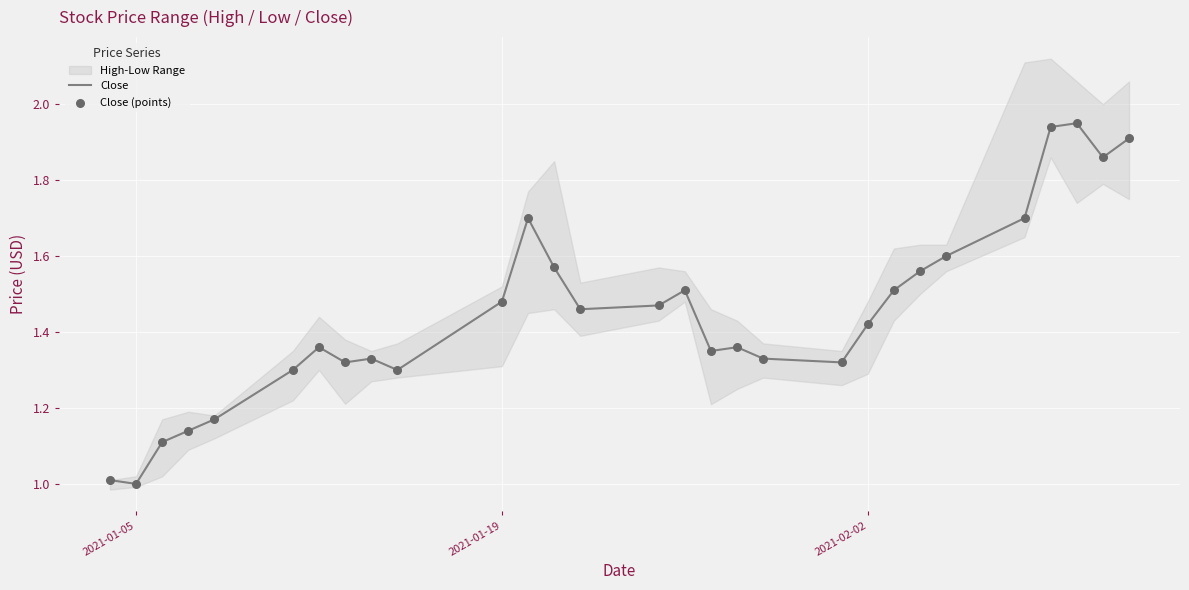

Which series has the largest total across all categories?

Close